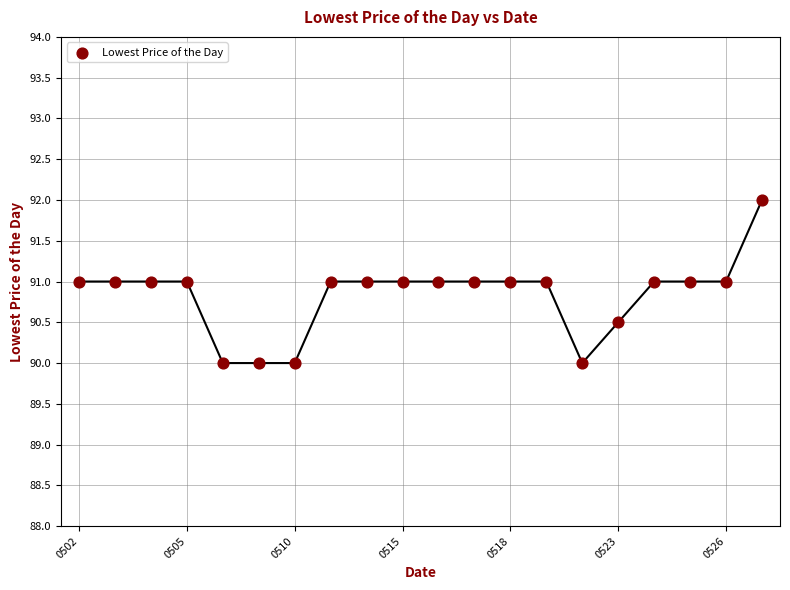

What is the range of Y values (max minus min)?

2.0